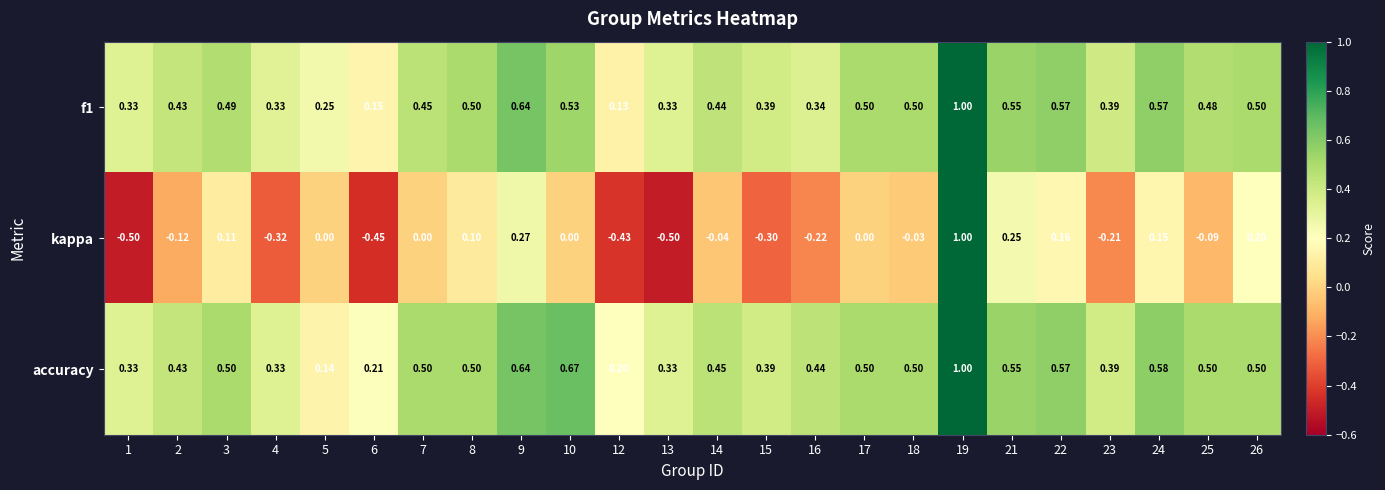

How many data points does each series have?

24